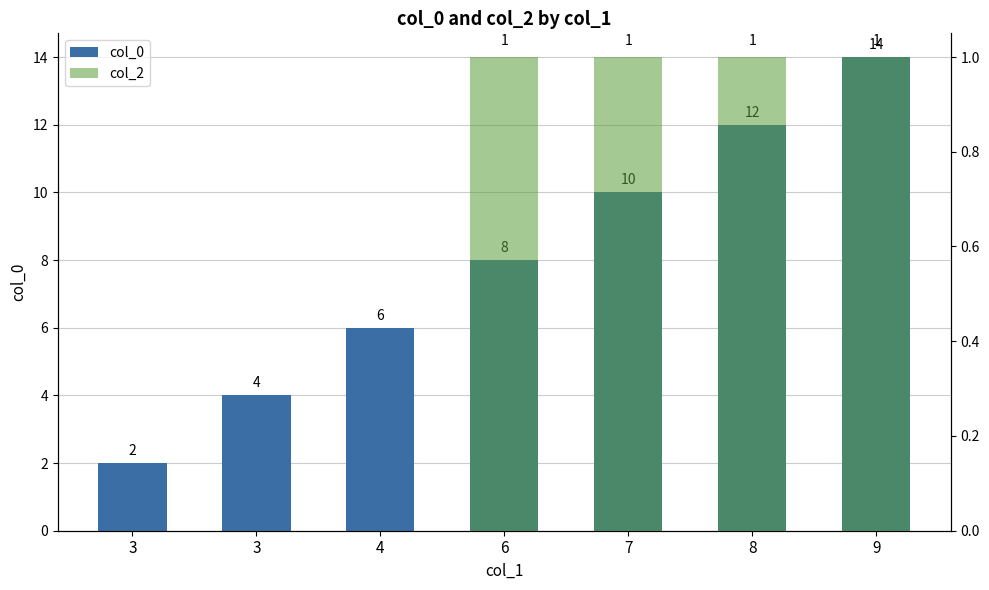

How many data points in col_0 are above 8?

3